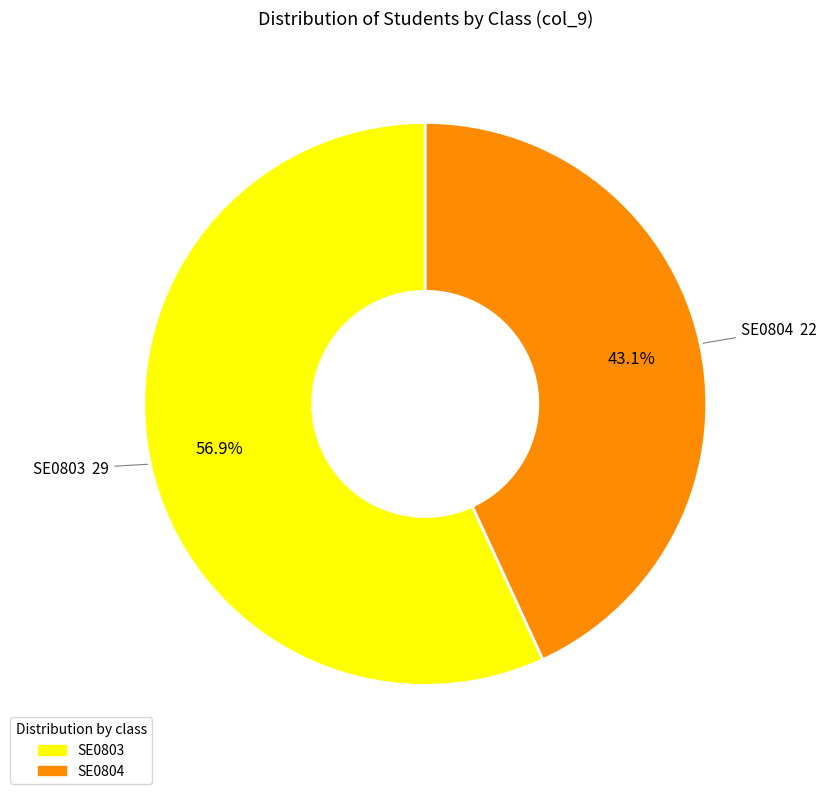

Is it true that SE0804 is 29% of the pie?

False